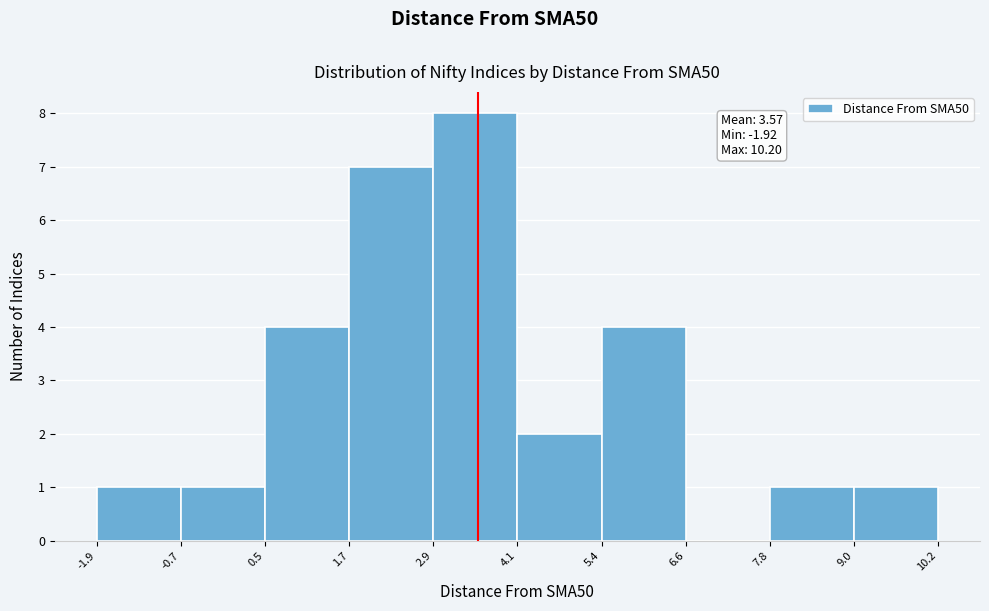

Over which range of the x-axis is the bar tallest?

2.9 to 4.1